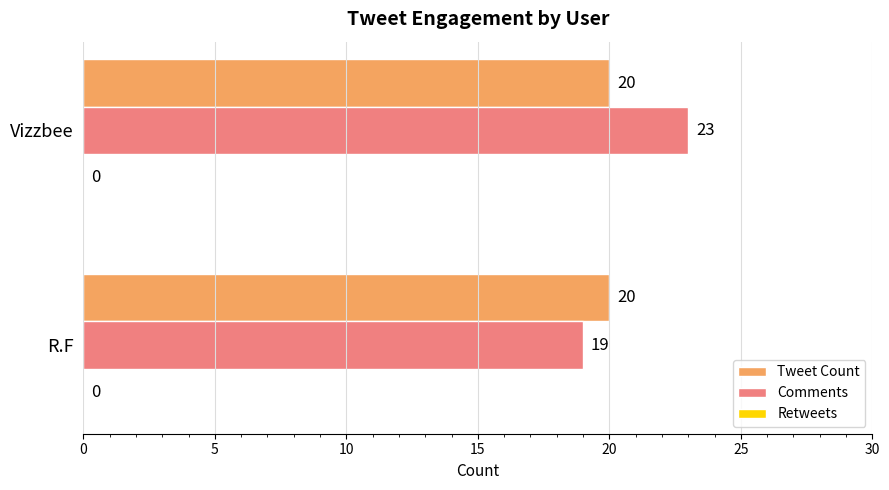

What is the maximum value shown in the chart?

23